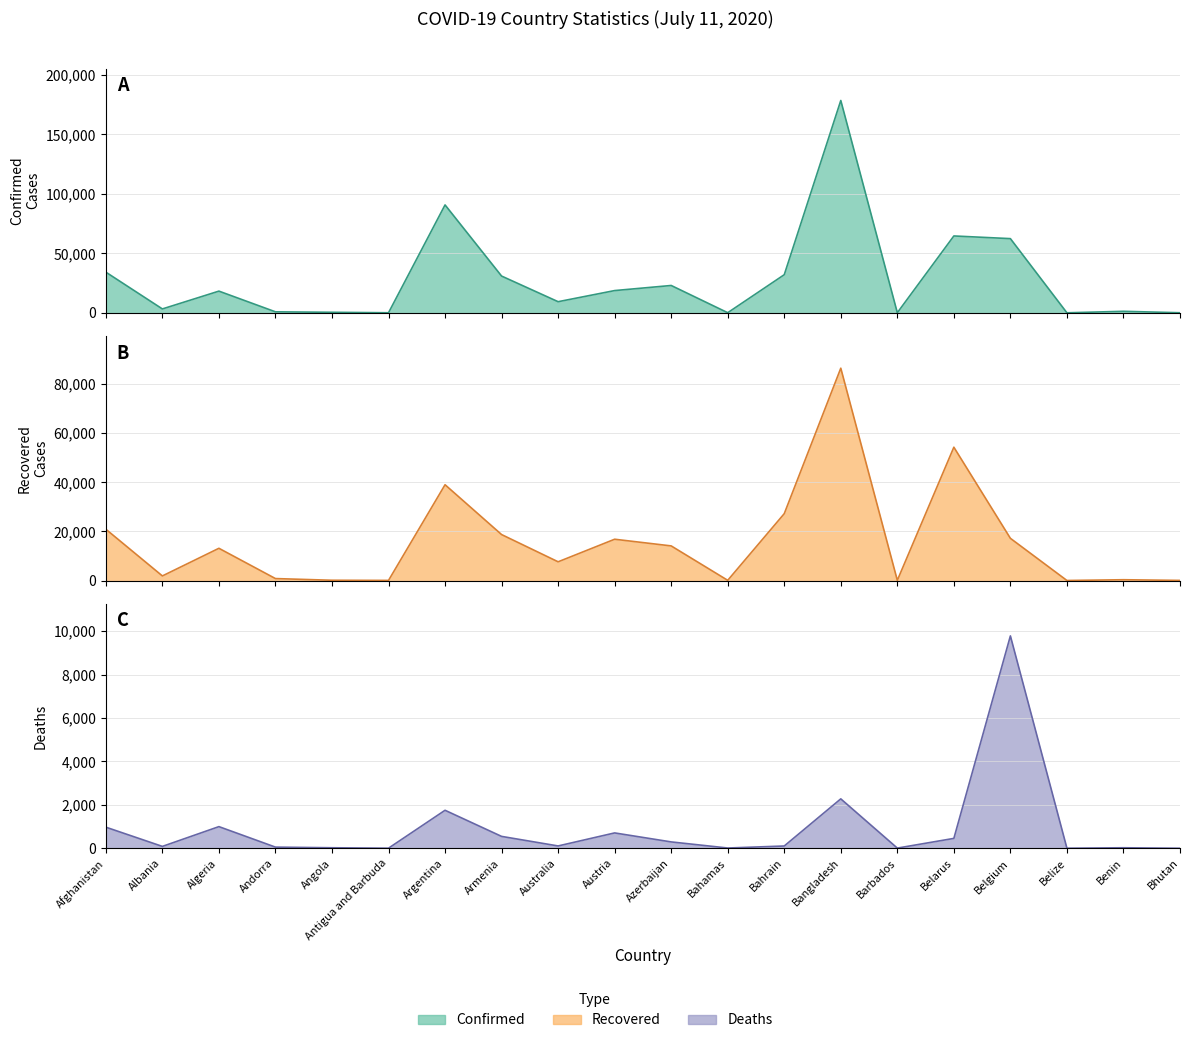

What is the label of the 6th point from the left?

Antigua and Barbuda